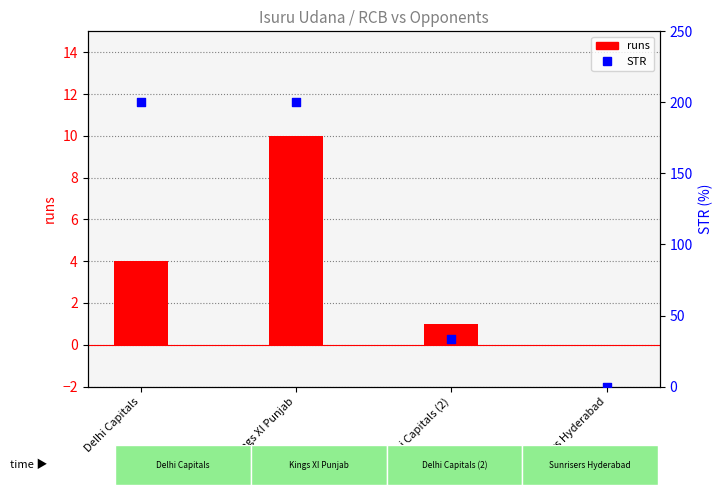

Which series has the widest spread of Y values?

STR